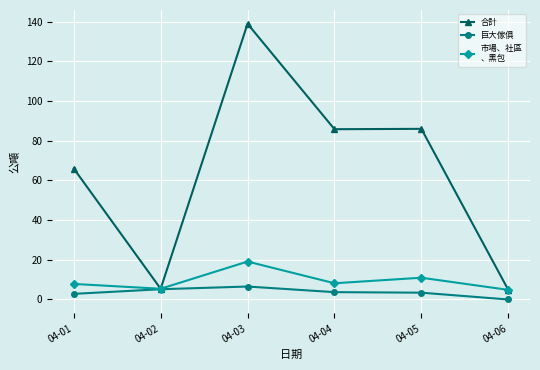

What is the difference between the highest and lowest values at 04-04?

82.1